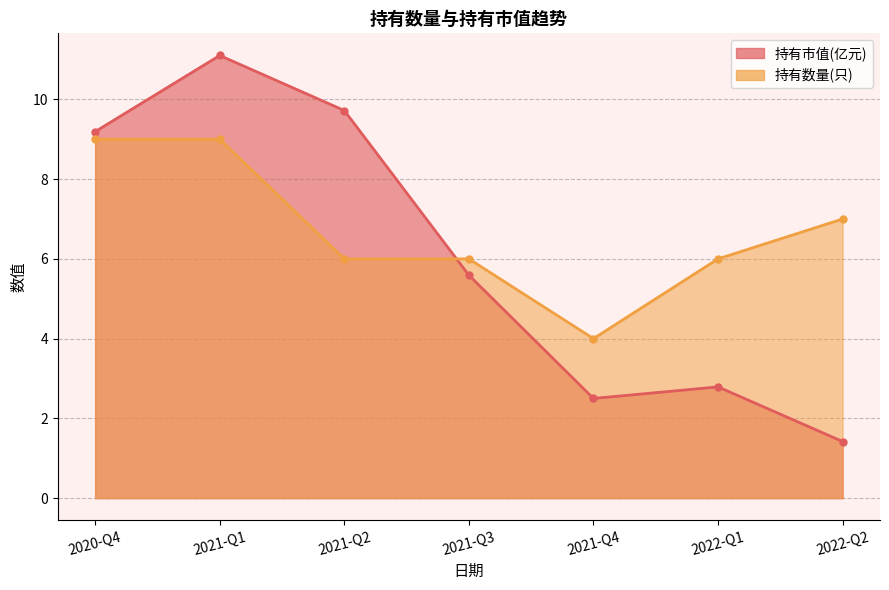

Where do 持有数量(只) and 持有市值(亿元) first cross each other?

2021-Q3 and 2021-Q2